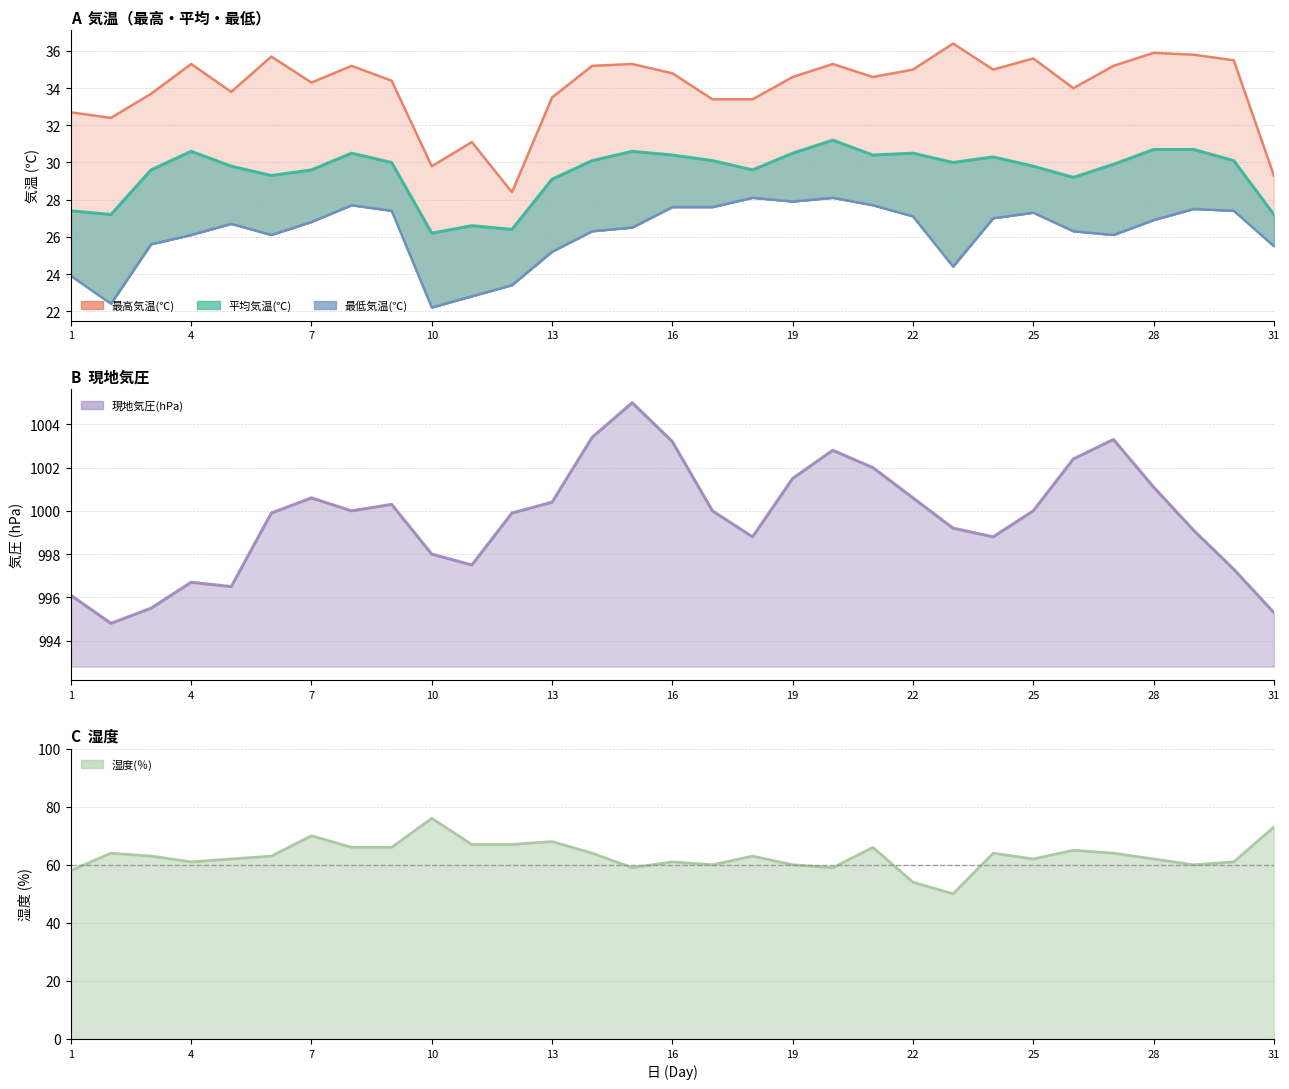

Reading right to left, what are all the values shown in this chart?

最高気温(℃): 31=29.3	30=35.5	29=35.8	28=35.9	27=35.2	26=34.0	25=35.6	24=35.0	23=36.4	22=35.0	21=34.6	20=35.3	19=34.6	18=33.4	17=33.4	16=34.8	15=35.3	14=35.2	13=33.5	12=28.4	11=31.1	10=29.8	9=34.4	8=35.2	7=34.3	6=35.7	5=33.8	4=35.3	3=33.7	2=32.4	1=32.7
最低気温(℃): 31=25.5	30=27.4	29=27.5	28=26.9	27=26.1	26=26.3	25=27.3	24=27.0	23=24.4	22=27.1	21=27.7	20=28.1	19=27.9	18=28.1	17=27.6	16=27.6	15=26.5	14=26.3	13=25.2	12=23.4	11=22.8	10=22.2	9=27.4	8=27.7	7=26.8	6=26.1	5=26.7	4=26.1	3=25.6	2=22.4	1=23.9
平均気温(℃): 31=27.2	30=30.1	29=30.7	28=30.7	27=29.9	26=29.2	25=29.8	24=30.3	23=30.0	22=30.5	21=30.4	20=31.2	19=30.5	18=29.6	17=30.1	16=30.4	15=30.6	14=30.1	13=29.1	12=26.4	11=26.6	10=26.2	9=30.0	8=30.5	7=29.6	6=29.3	5=29.8	4=30.6	3=29.6	2=27.2	1=27.4
現地気圧(hPa): 31=995.3	30=997.3	29=999.1	28=1001.1	27=1003.3	26=1002.4	25=1000.0	24=998.8	23=999.2	22=1000.6	21=1002.0	20=1002.8	19=1001.5	18=998.8	17=1000.0	16=1003.2	15=1005.0	14=1003.4	13=1000.4	12=999.9	11=997.5	10=998.0	9=1000.3	8=1000.0	7=1000.6	6=999.9	5=996.5	4=996.7	3=995.5	2=994.8	1=996.1
湿度(％): 31=73.0	30=61.0	29=60.0	28=62.0	27=64.0	26=65.0	25=62.0	24=64.0	23=50.0	22=54.0	21=66.0	20=59.0	19=60.0	18=63.0	17=60.0	16=61.0	15=59.0	14=64.0	13=68.0	12=67.0	11=67.0	10=76.0	9=66.0	8=66.0	7=70.0	6=63.0	5=62.0	4=61.0	3=63.0	2=64.0	1=58.0